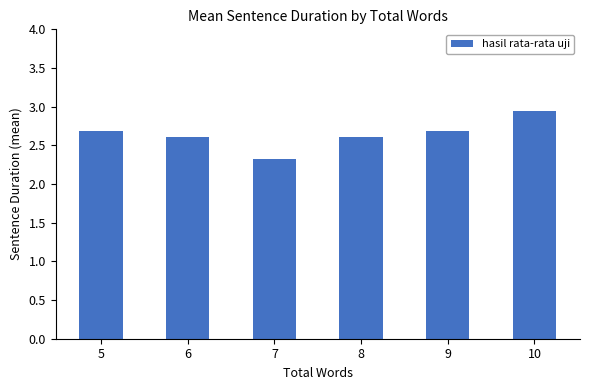

What is the greatest value displayed?

2.9